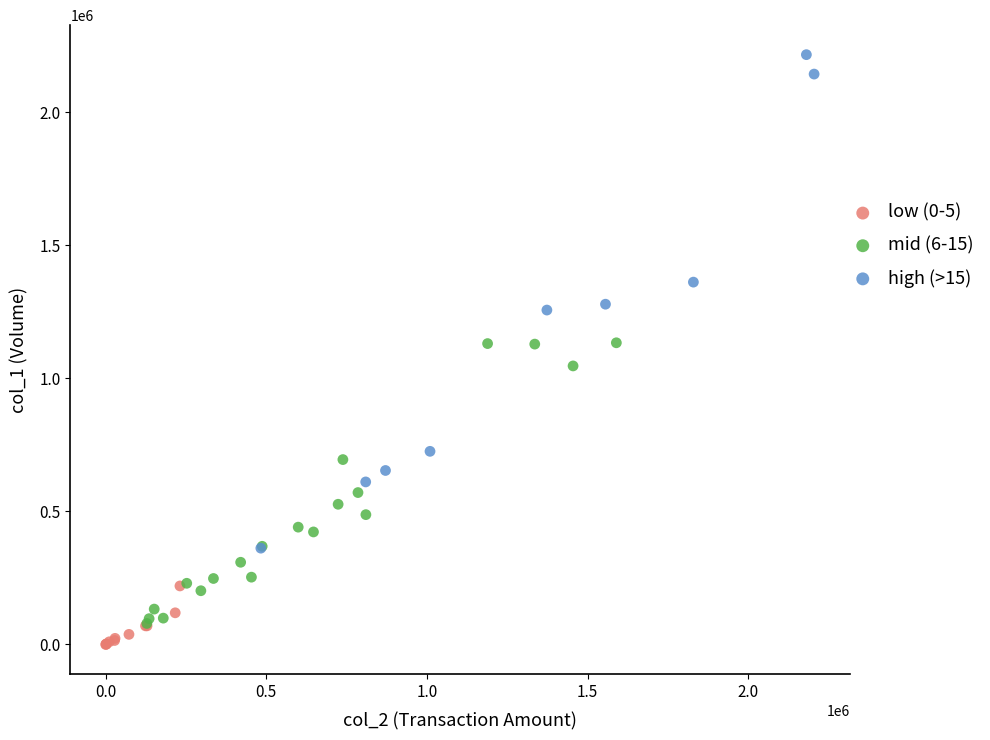

Which series has the widest spread of Y values?

high (>15)